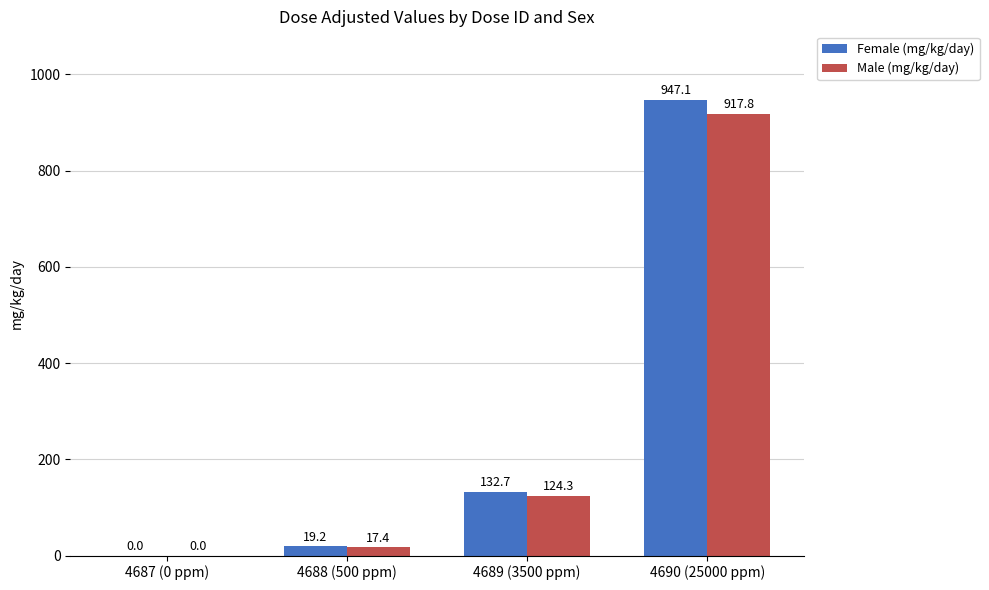

Which series has the largest total across all categories?

Female (mg/kg/day)